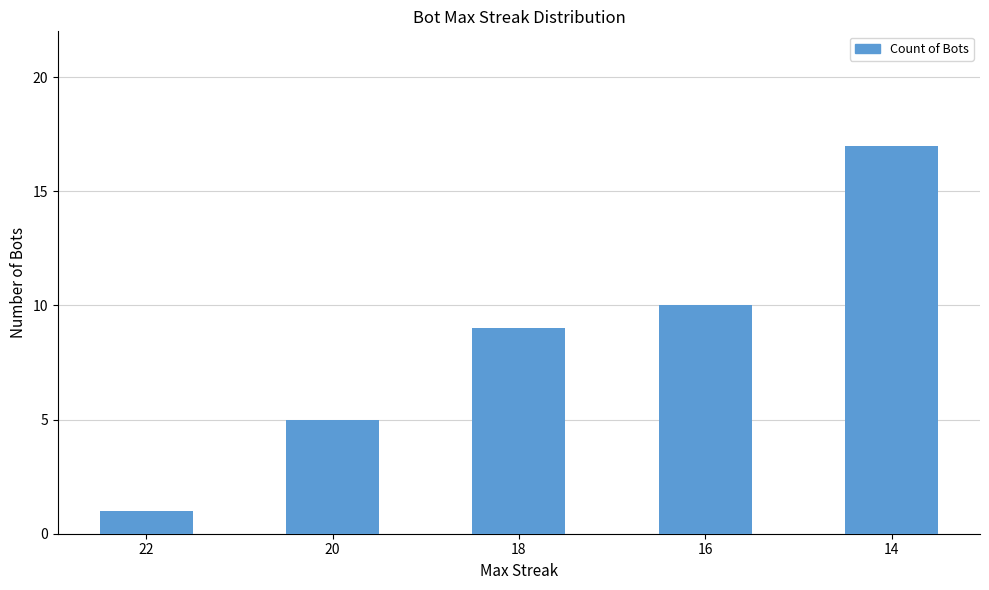

Approximately how many times larger is the value at 16 compared to 14?

0.6